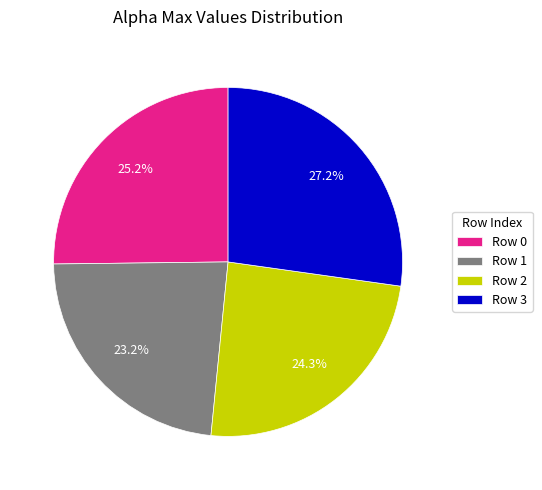

Rank the categories by value from highest to lowest.

Row 3, Row 0, Row 2, Row 1